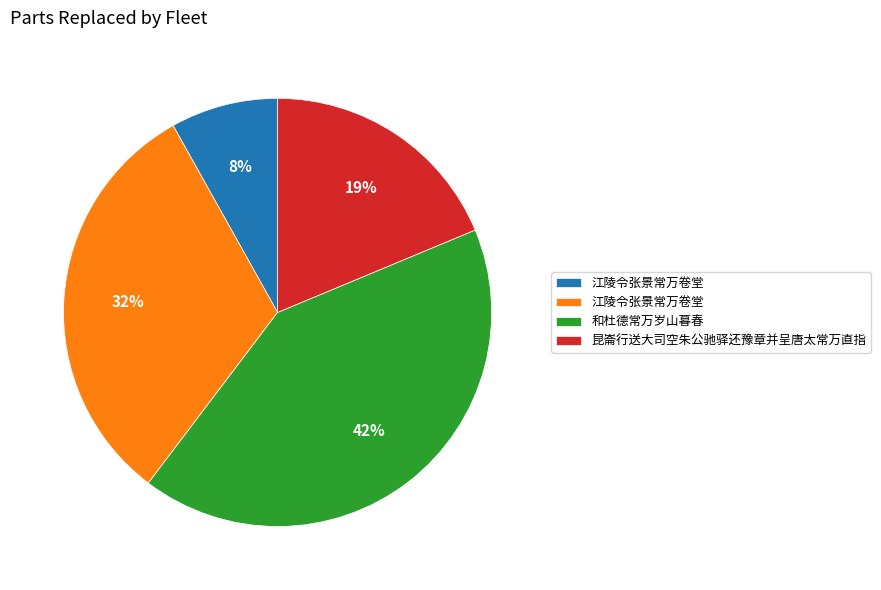

To the nearest percent, what is the average slice percentage?

25%